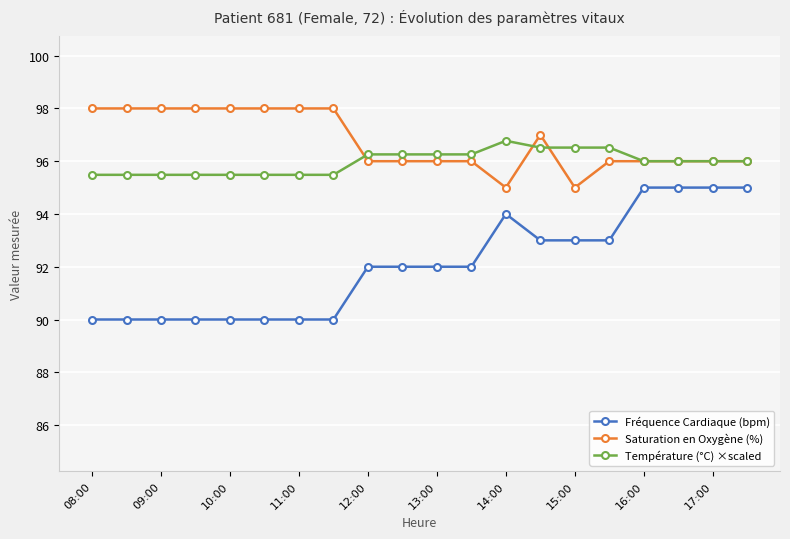

Is it true that Température (°C) ×scaled equals 171.5 at 12:00?

False